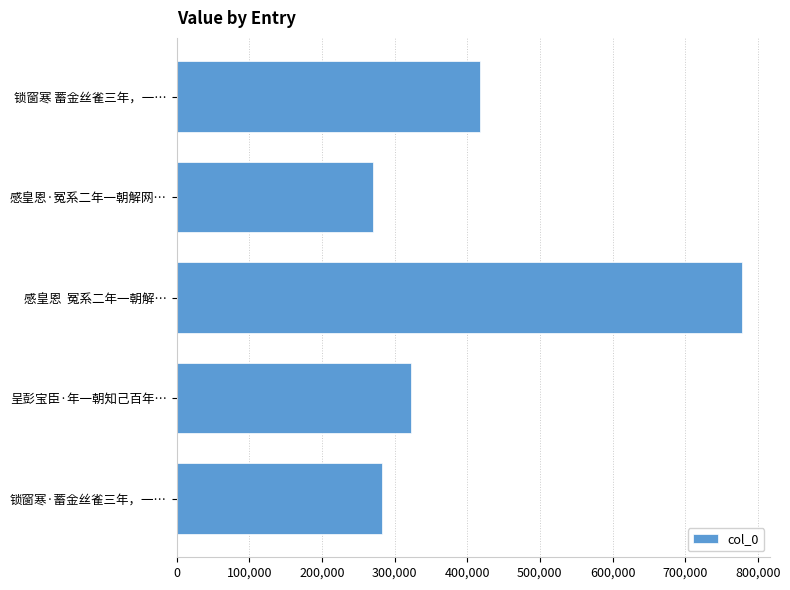

At which label is the value closest to 524665?

锁窗寒 蓄金丝雀三年，一…